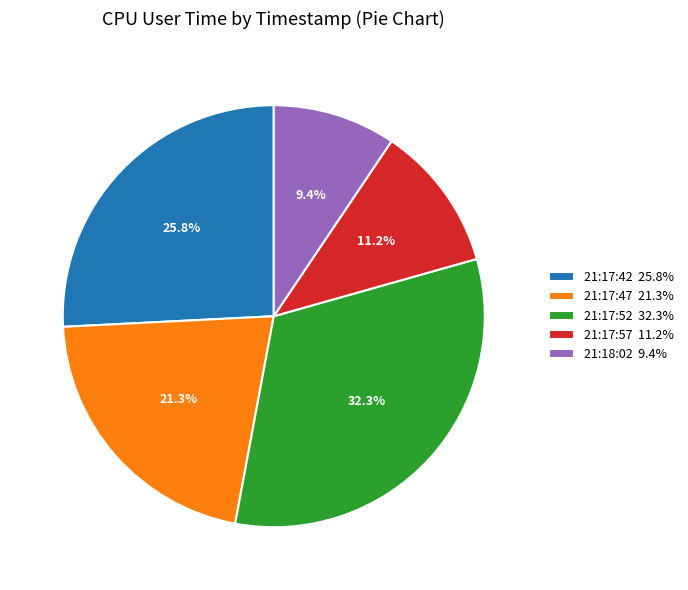

What percentage is the 21:17:42 slice, to the nearest percent?

26%